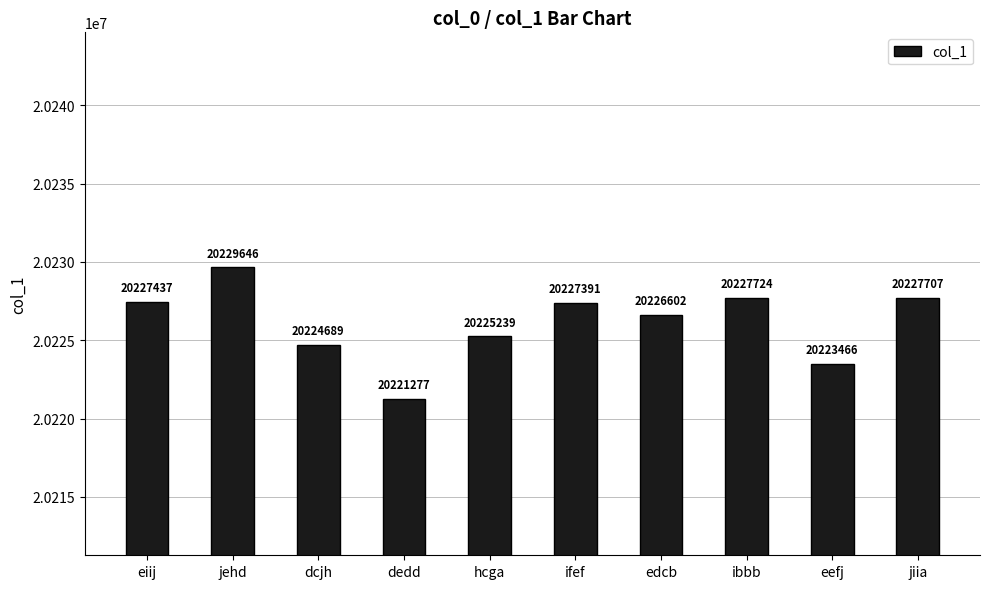

Rank the categories by value from lowest to highest.

dedd, eefj, dcjh, hcga, edcb, ifef, eiij, jiia, ibbb, jehd